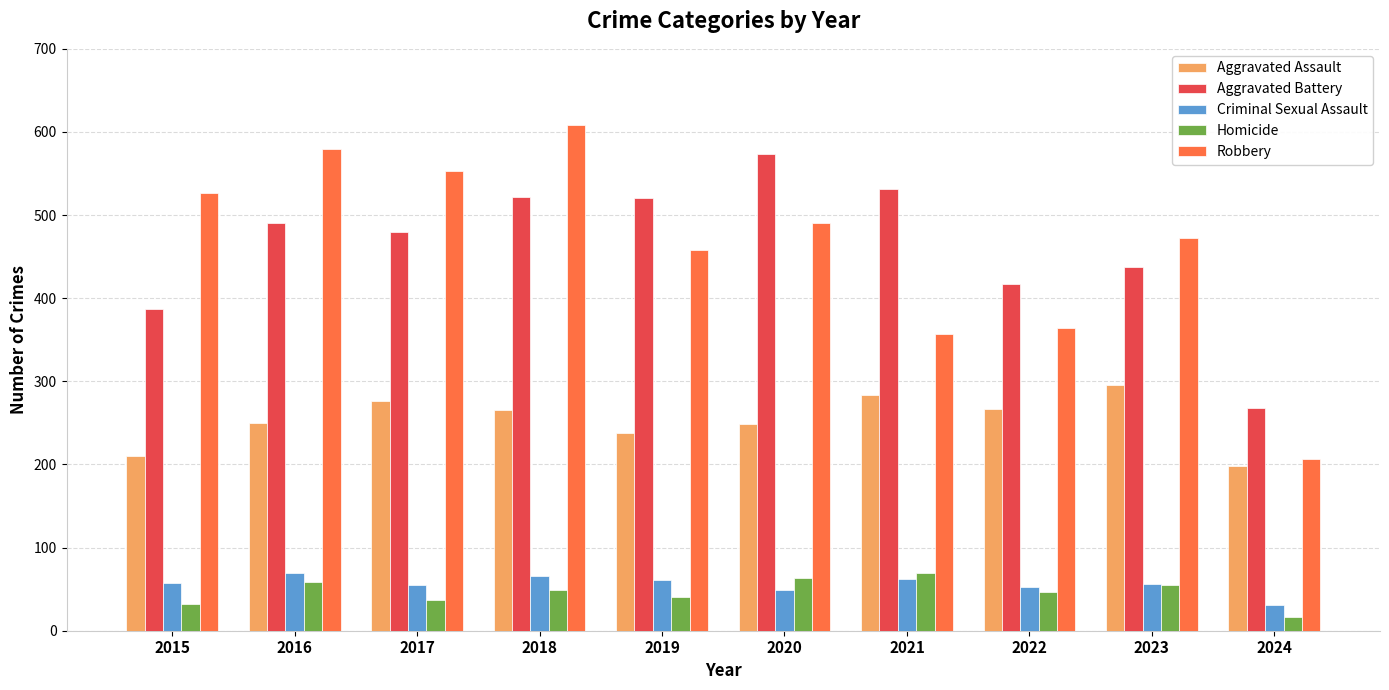

List the labels in order of Robbery value, largest first.

2018, 2016, 2017, 2015, 2020, 2023, 2019, 2022, 2021, 2024